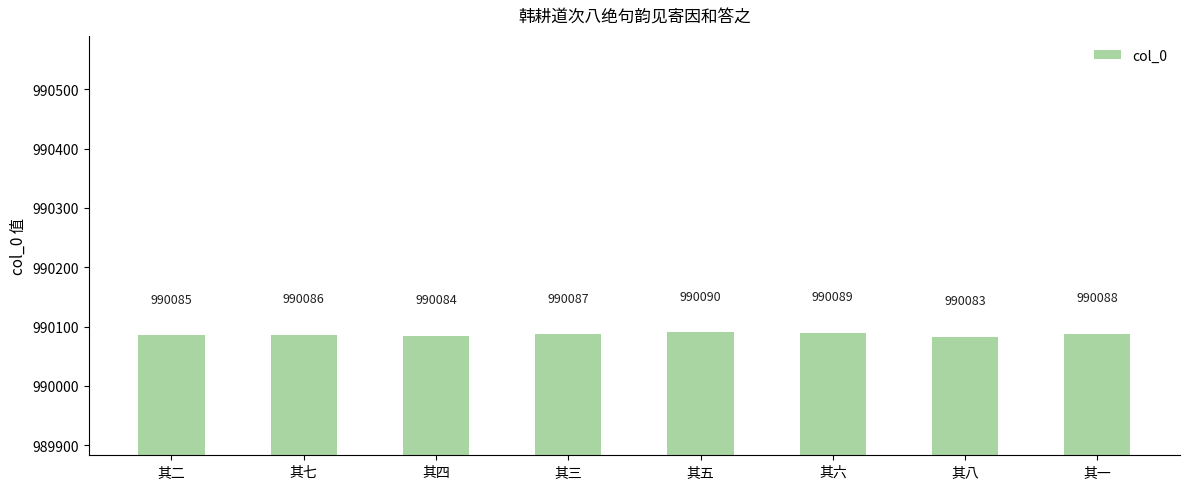

List the labels in order of value, smallest first.

其八, 其四, 其二, 其七, 其三, 其一, 其六, 其五